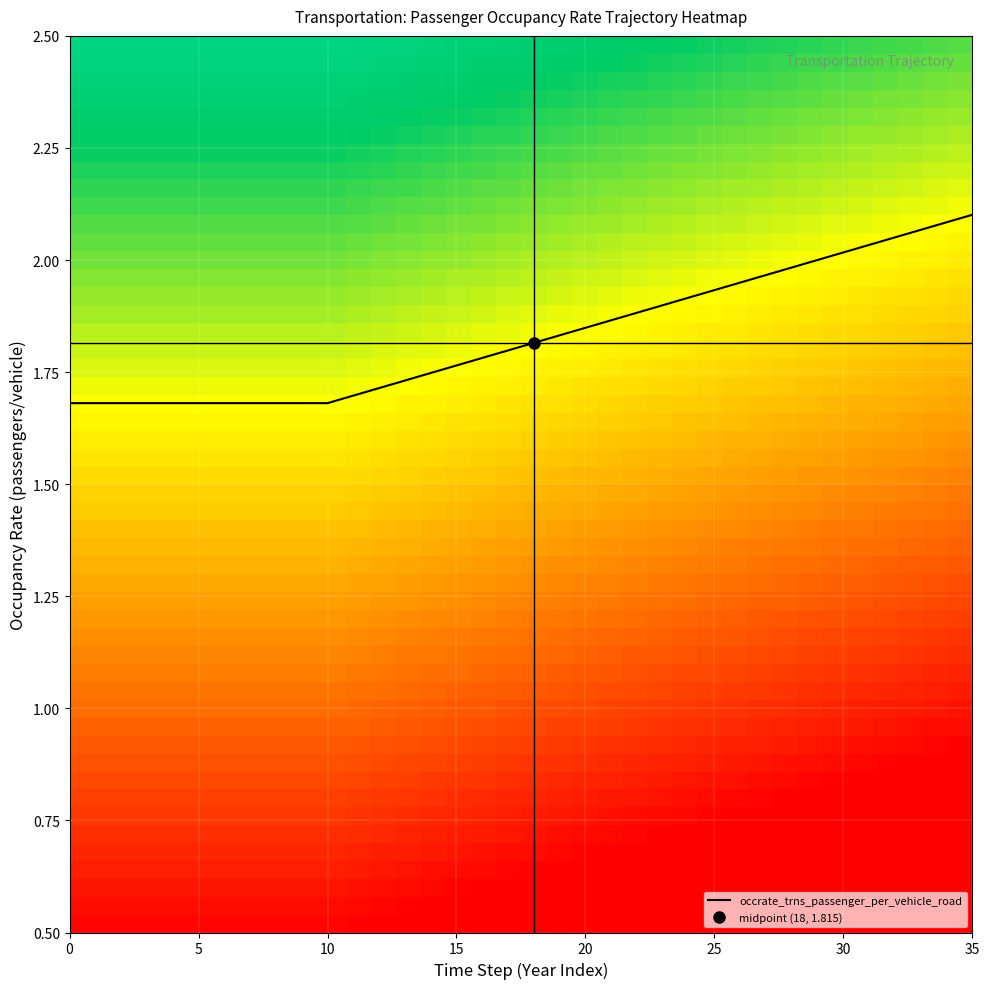

The value of occrate_trns_passenger_per_vehicle_road at 15 is 2.9. True or false?

False